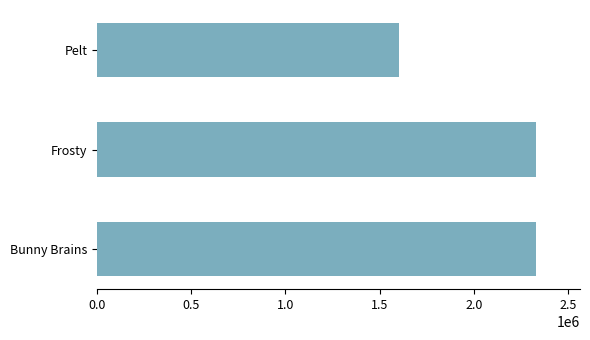

Approximately how many times larger is the value at Bunny Brains compared to Frosty?

1.0